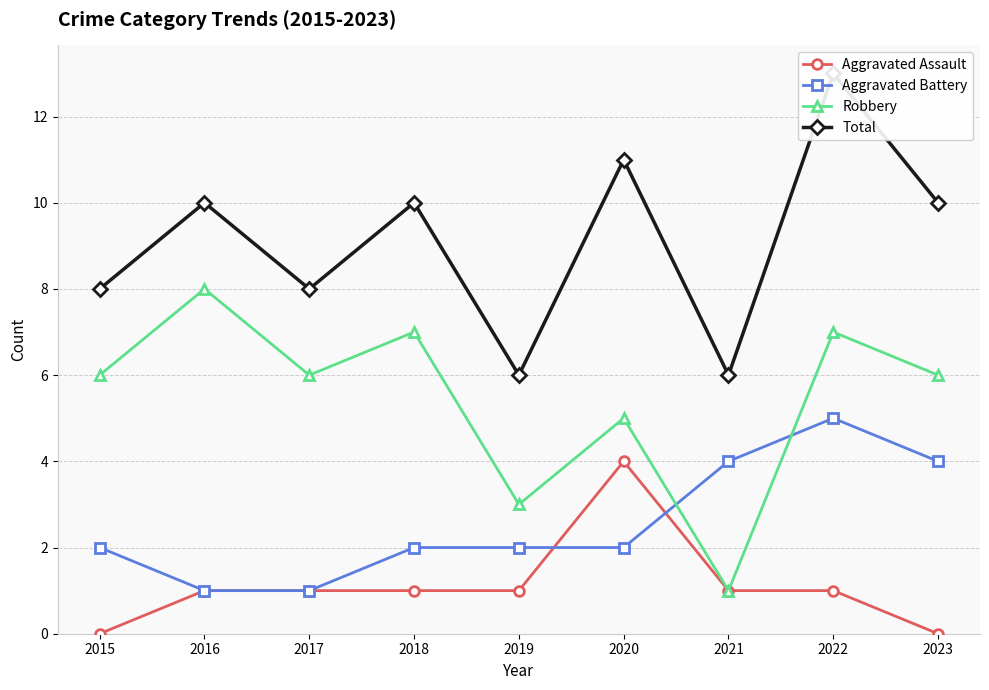

What is the value of the Total point at the 9th from the left?

10